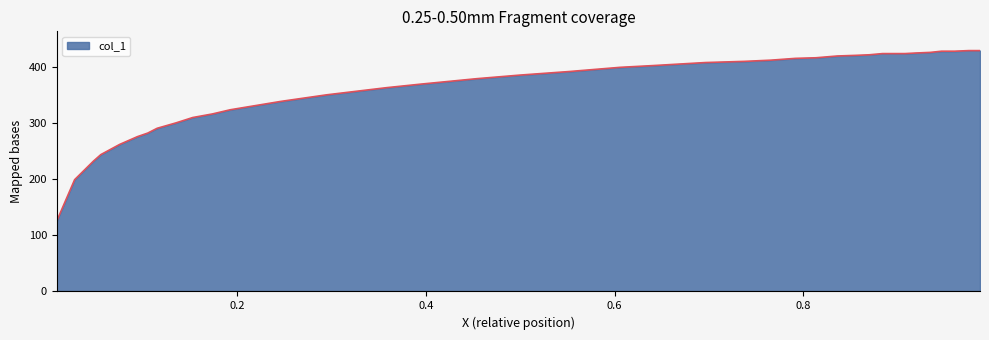

What is the smallest value displayed?

125.9